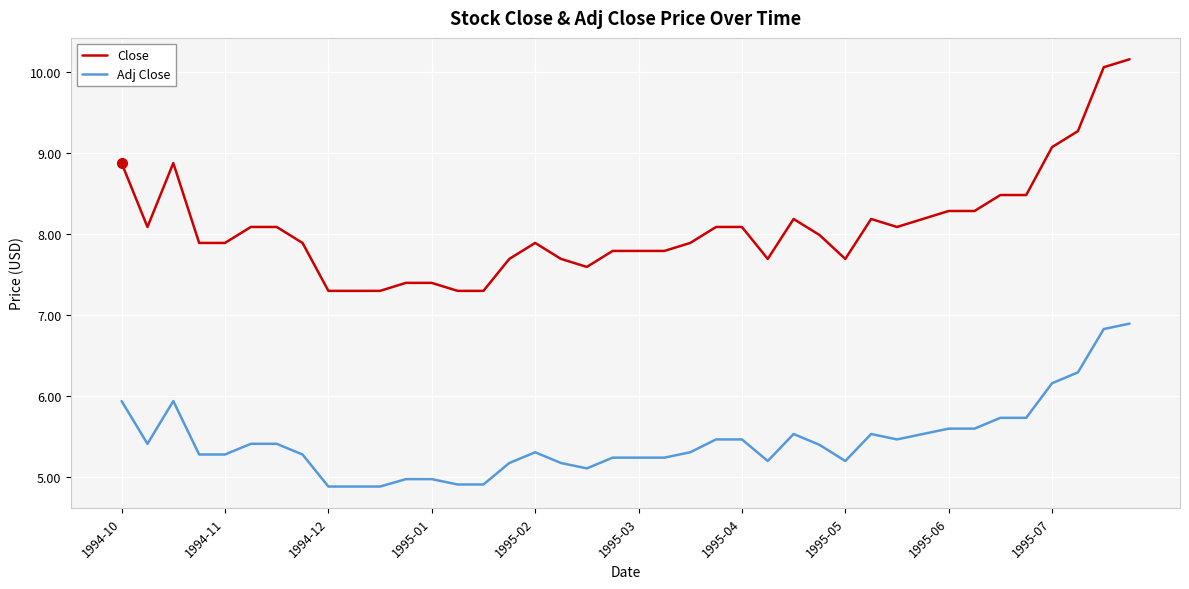

What is the difference between the maximum and minimum values in the Adj Close series?

2.0